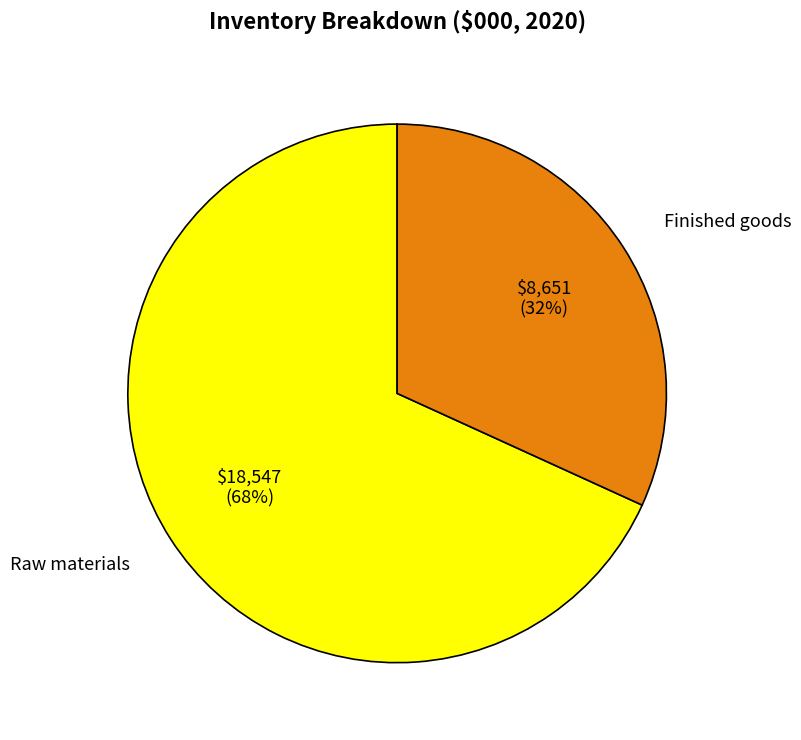

To the nearest percent, what is the average slice percentage?

50%